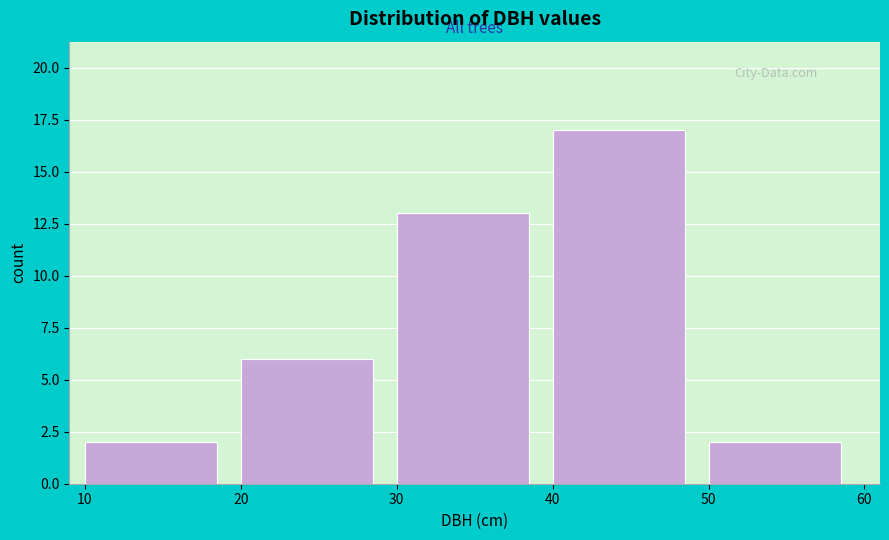

Reading left to right, transcribe this chart: for each bar, give the range it covers on the x-axis and its height. The values are not printed on the chart, so give them approximately, as read against the axis.

10 to 20: 2
20 to 30: 6
30 to 40: 13
40 to 50: 17
50 to 60: 2